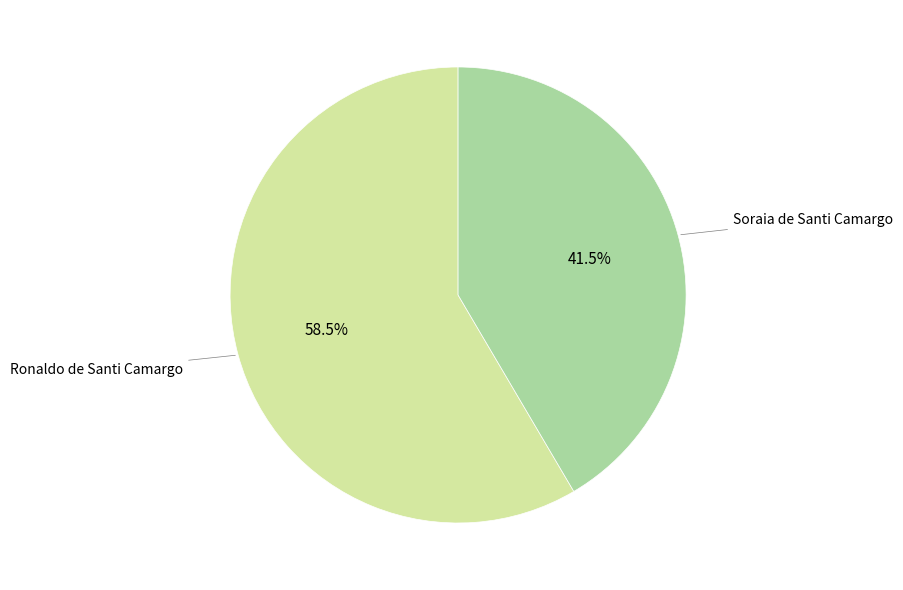

Is there any slice that represents more than half of the pie?

Yes